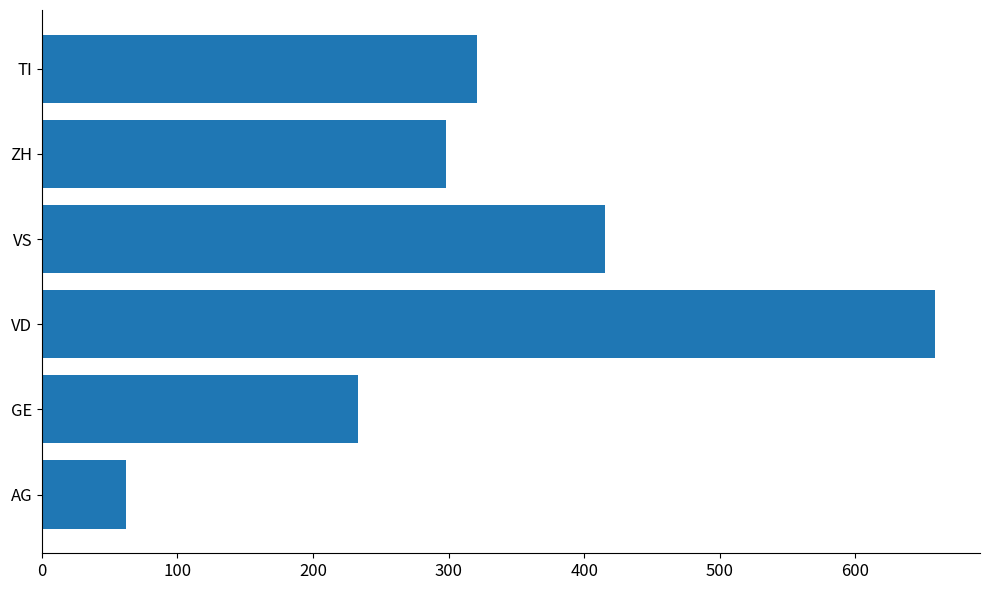

What is the greatest value displayed?

659